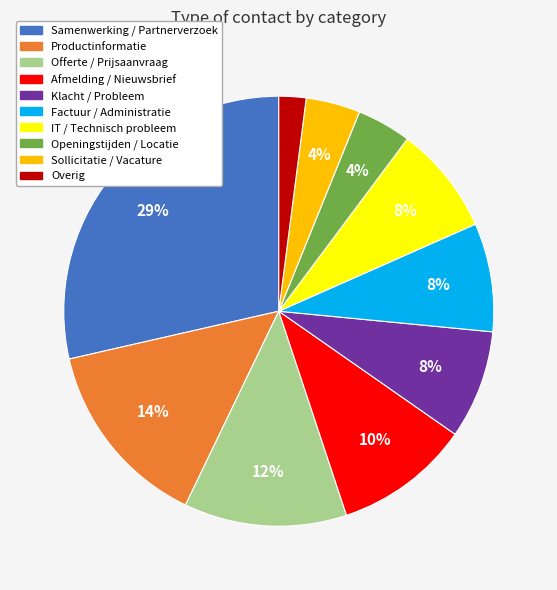

To the nearest percent, what percentage of the pie is Klacht / Probleem?

8%